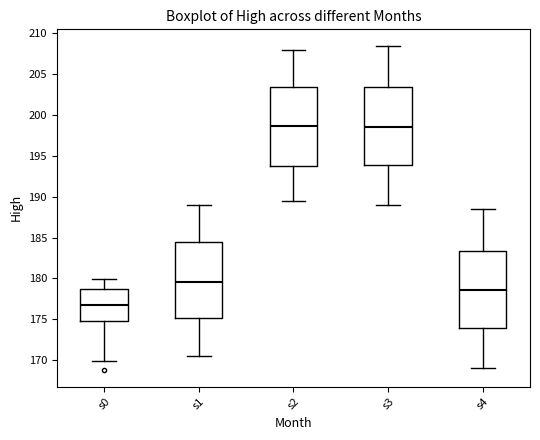

Where is the lower edge of the box for s1 on the y-axis? The values are not printed on the chart, so give them approximately, as read against the axis.

175.0